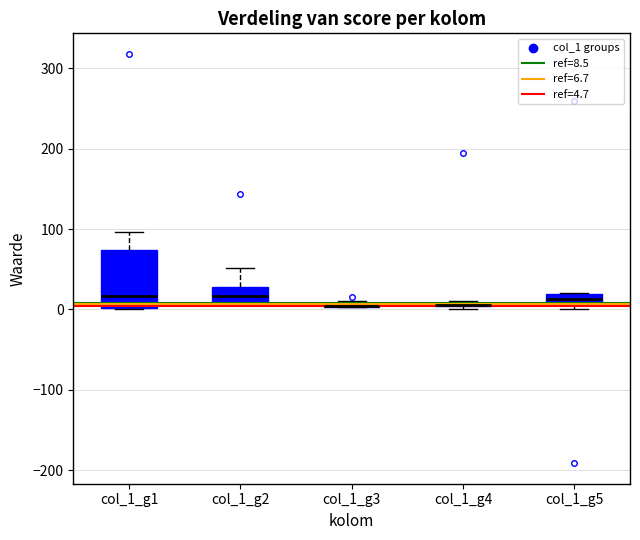

Comparing the boxes themselves (not the whiskers), which one is the tallest?

col_1_g1